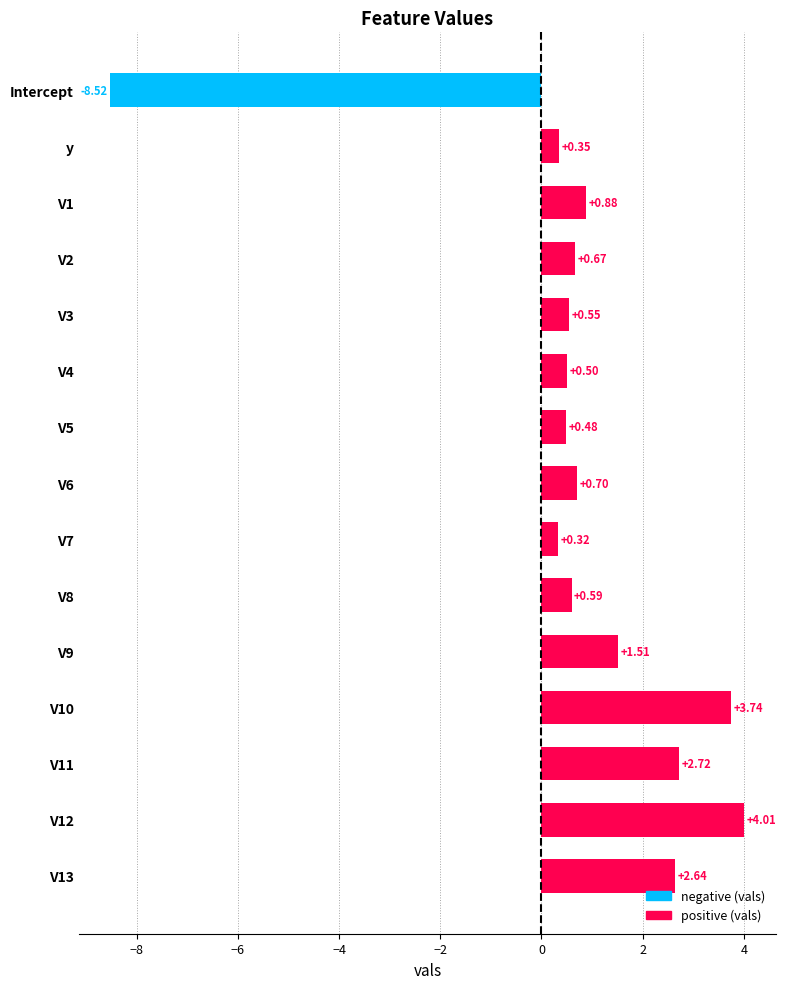

Does the chart contain stacked bars?

No